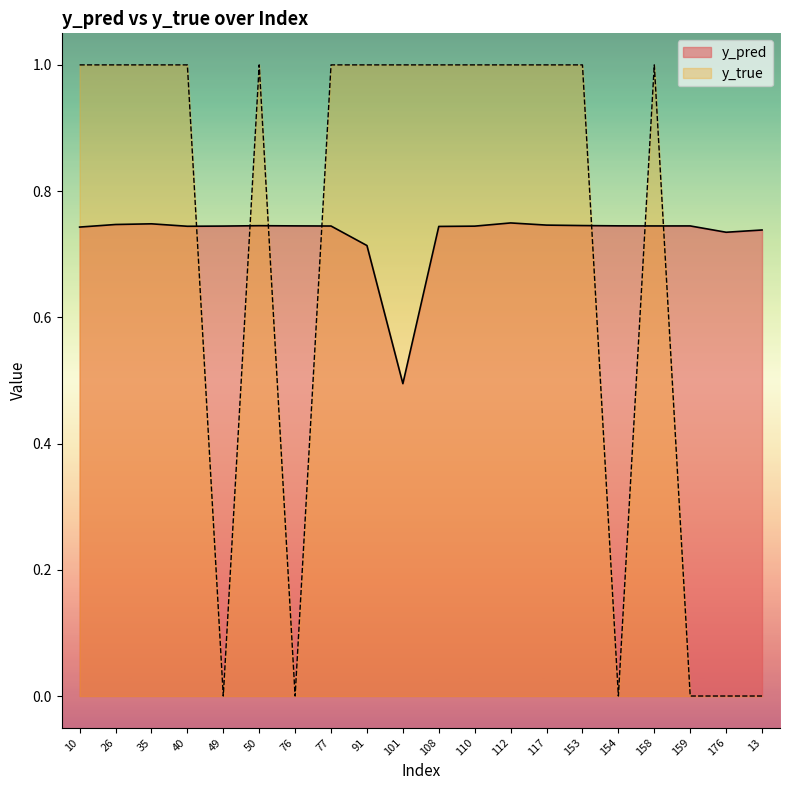

List the series in order of their peak value, highest first.

y_true, y_pred